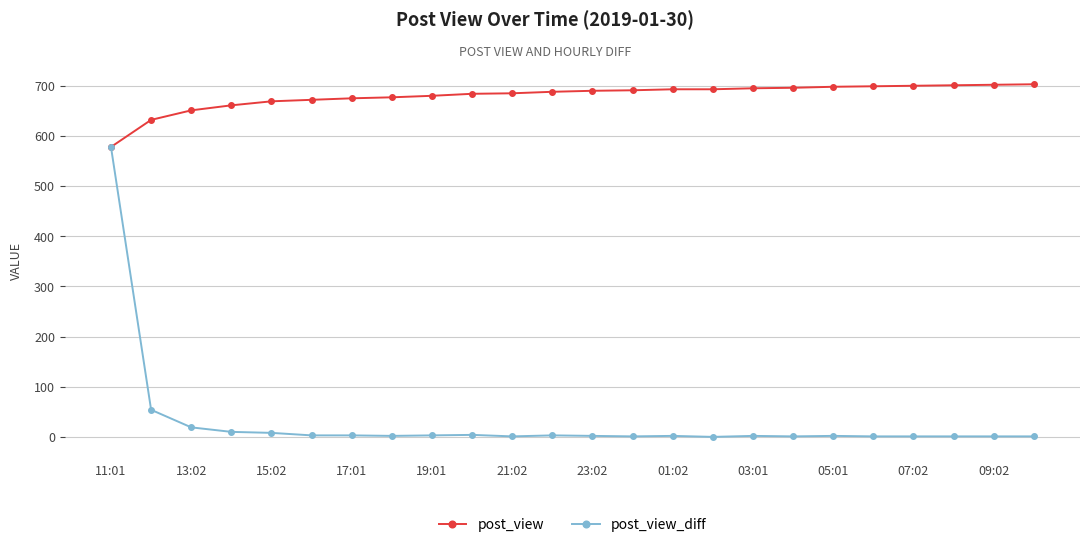

Rank the series by their maximum value, from highest to lowest.

post_view, post_view_diff